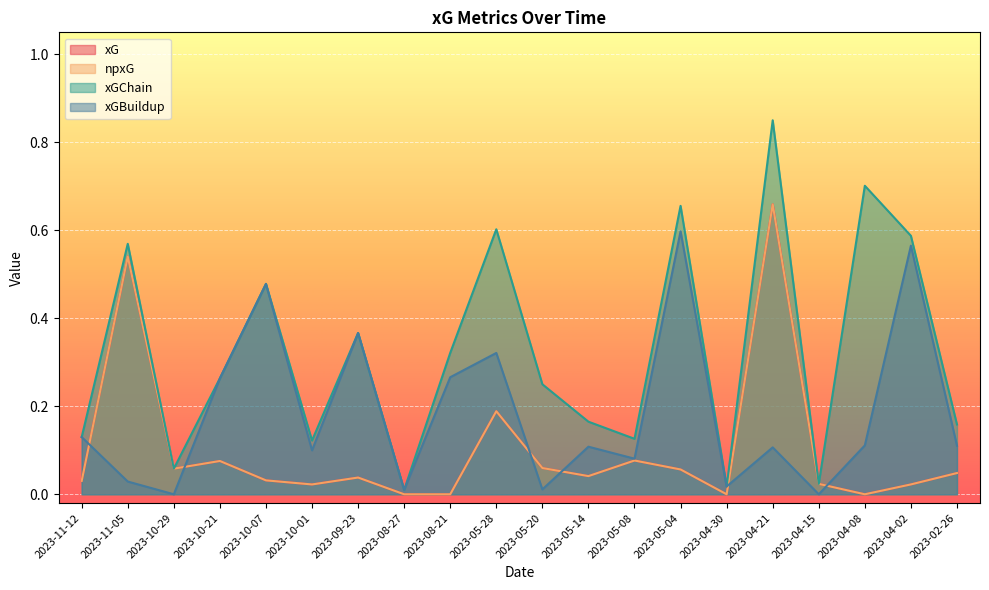

Where is xGBuildup nearest to the value 0?

2023-10-29